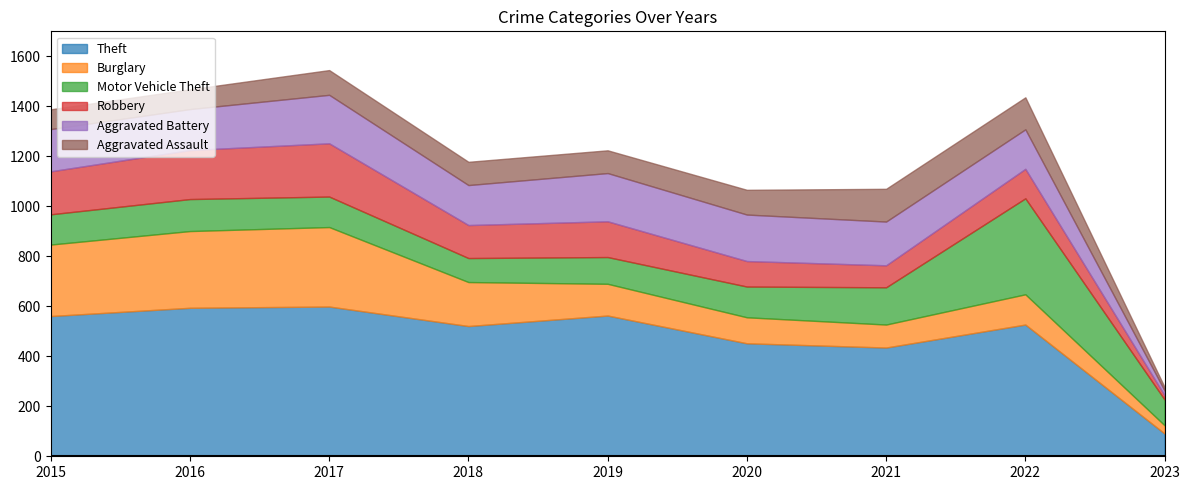

Reading left to right, extract all data points from this chart.

Theft: 561	594	599	521	563	452	435	527	91
Burglary: 286	307	318	176	127	104	92	121	33
Motor Vehicle Theft: 121	128	122	96	107	123	149	384	103
Robbery: 172	196	213	132	143	102	88	118	17
Aggravated Battery: 169	164	194	160	193	186	175	158	19
Aggravated Assault: 79	79	99	93	91	99	131	128	14